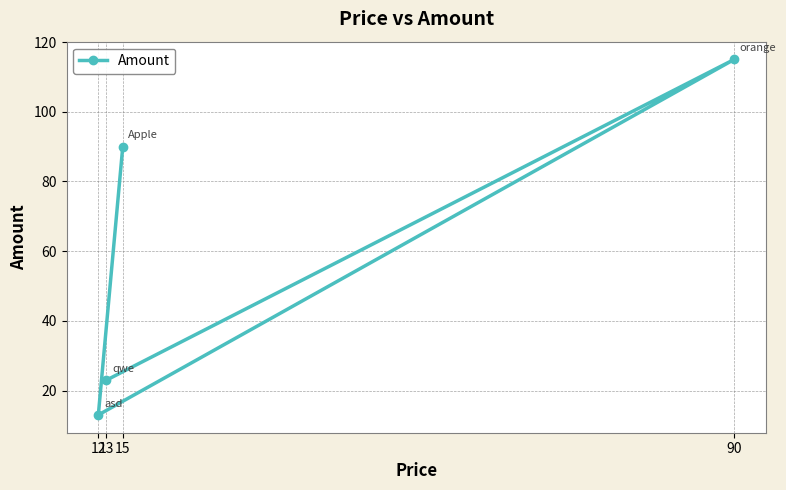

True or false: there are more than 0 points higher than both neighbors.

True